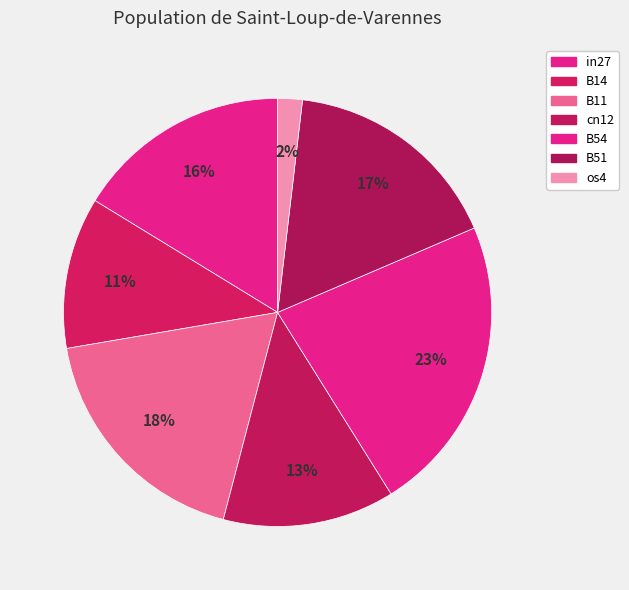

The B51 slice represents 17% of the pie. True or false?

True